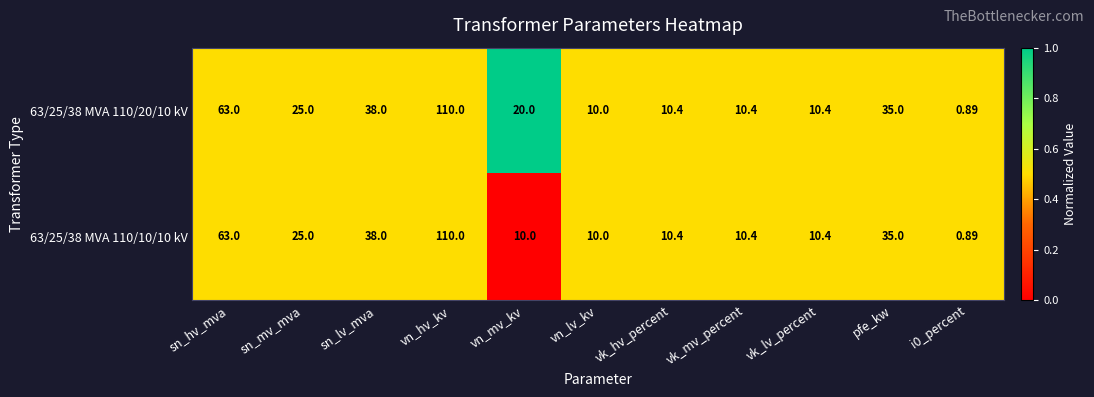

Is the value of 63/25/38 MVA 110/20/10 kV at vk_mv_percent greater than the value of 63/25/38 MVA 110/10/10 kV at sn_mv_mva?

No